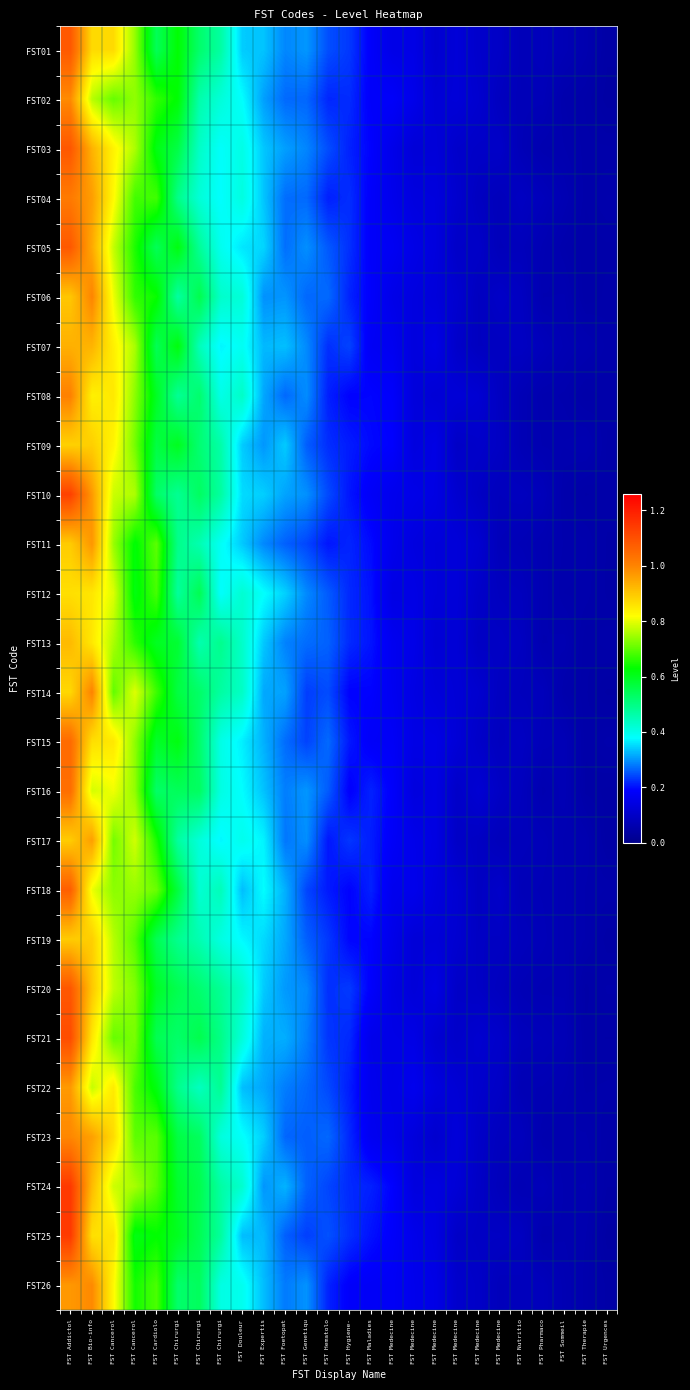

Reading left to right, list all the values displayed in this chart.

FST01: FST Addictol=1.1	FST Bio-info=0.9	FST Cancerol=0.9	FST Cancerol=0.7	FST Cardiolo=0.5	FST Chirurgi=0.6	FST Chirurgi=0.5	FST Chirurgi=0.5	FST Douleur=0.3	FST Expertis=0.3	FST Foetopat=0.3	FST Genetiqu=0.3	FST Hematolo=0.2	FST Hygiene-=0.2	FST Maladies=0.2	FST Medecine=0.2	FST Medecine=0.1	FST Medecine=0.1	FST Medecine=0.1	FST Medecine=0.1	FST Medecine=0.1	FST Nutritio=0.1	FST Pharmaco=0.1	FST Sommeil=0.1	FST Therapie=0.1	FST Urgences=0.0
FST02: FST Addictol=1.0	FST Bio-info=0.8	FST Cancerol=0.7	FST Cancerol=0.7	FST Cardiolo=0.7	FST Chirurgi=0.6	FST Chirurgi=0.5	FST Chirurgi=0.4	FST Douleur=0.4	FST Expertis=0.3	FST Foetopat=0.3	FST Genetiqu=0.3	FST Hematolo=0.2	FST Hygiene-=0.2	FST Maladies=0.2	FST Medecine=0.2	FST Medecine=0.2	FST Medecine=0.1	FST Medecine=0.1	FST Medecine=0.1	FST Medecine=0.1	FST Nutritio=0.1	FST Pharmaco=0.1	FST Sommeil=0.1	FST Therapie=0.1	FST Urgences=0.0
FST03: FST Addictol=1.1	FST Bio-info=0.9	FST Cancerol=0.8	FST Cancerol=0.8	FST Cardiolo=0.6	FST Chirurgi=0.6	FST Chirurgi=0.4	FST Chirurgi=0.4	FST Douleur=0.4	FST Expertis=0.3	FST Foetopat=0.3	FST Genetiqu=0.3	FST Hematolo=0.2	FST Hygiene-=0.2	FST Maladies=0.2	FST Medecine=0.2	FST Medecine=0.1	FST Medecine=0.1	FST Medecine=0.1	FST Medecine=0.1	FST Medecine=0.1	FST Nutritio=0.1	FST Pharmaco=0.1	FST Sommeil=0.1	FST Therapie=0.1	FST Urgences=0.1
FST04: FST Addictol=1.0	FST Bio-info=1.0	FST Cancerol=0.8	FST Cancerol=0.7	FST Cardiolo=0.7	FST Chirurgi=0.5	FST Chirurgi=0.4	FST Chirurgi=0.4	FST Douleur=0.4	FST Expertis=0.3	FST Foetopat=0.3	FST Genetiqu=0.3	FST Hematolo=0.2	FST Hygiene-=0.2	FST Maladies=0.2	FST Medecine=0.2	FST Medecine=0.1	FST Medecine=0.1	FST Medecine=0.1	FST Medecine=0.1	FST Medecine=0.1	FST Nutritio=0.1	FST Pharmaco=0.1	FST Sommeil=0.1	FST Therapie=0.1	FST Urgences=0.1
FST05: FST Addictol=1.1	FST Bio-info=0.9	FST Cancerol=0.8	FST Cancerol=0.7	FST Cardiolo=0.5	FST Chirurgi=0.6	FST Chirurgi=0.5	FST Chirurgi=0.4	FST Douleur=0.4	FST Expertis=0.3	FST Foetopat=0.3	FST Genetiqu=0.3	FST Hematolo=0.3	FST Hygiene-=0.2	FST Maladies=0.2	FST Medecine=0.2	FST Medecine=0.2	FST Medecine=0.1	FST Medecine=0.1	FST Medecine=0.1	FST Medecine=0.1	FST Nutritio=0.1	FST Pharmaco=0.1	FST Sommeil=0.1	FST Therapie=0.0	FST Urgences=0.1
FST06: FST Addictol=0.9	FST Bio-info=1.0	FST Cancerol=0.8	FST Cancerol=0.7	FST Cardiolo=0.6	FST Chirurgi=0.5	FST Chirurgi=0.6	FST Chirurgi=0.4	FST Douleur=0.4	FST Expertis=0.3	FST Foetopat=0.3	FST Genetiqu=0.3	FST Hematolo=0.3	FST Hygiene-=0.2	FST Maladies=0.2	FST Medecine=0.2	FST Medecine=0.1	FST Medecine=0.1	FST Medecine=0.1	FST Medecine=0.1	FST Medecine=0.1	FST Nutritio=0.1	FST Pharmaco=0.1	FST Sommeil=0.1	FST Therapie=0.0	FST Urgences=0.1
FST07: FST Addictol=0.9	FST Bio-info=0.9	FST Cancerol=0.8	FST Cancerol=0.8	FST Cardiolo=0.5	FST Chirurgi=0.6	FST Chirurgi=0.4	FST Chirurgi=0.4	FST Douleur=0.4	FST Expertis=0.3	FST Foetopat=0.3	FST Genetiqu=0.3	FST Hematolo=0.2	FST Hygiene-=0.2	FST Maladies=0.2	FST Medecine=0.2	FST Medecine=0.1	FST Medecine=0.1	FST Medecine=0.1	FST Medecine=0.1	FST Medecine=0.1	FST Nutritio=0.1	FST Pharmaco=0.1	FST Sommeil=0.1	FST Therapie=0.1	FST Urgences=0.1
FST08: FST Addictol=1.0	FST Bio-info=0.8	FST Cancerol=0.9	FST Cancerol=0.7	FST Cardiolo=0.6	FST Chirurgi=0.5	FST Chirurgi=0.5	FST Chirurgi=0.4	FST Douleur=0.4	FST Expertis=0.3	FST Foetopat=0.3	FST Genetiqu=0.3	FST Hematolo=0.2	FST Hygiene-=0.2	FST Maladies=0.2	FST Medecine=0.2	FST Medecine=0.1	FST Medecine=0.1	FST Medecine=0.1	FST Medecine=0.1	FST Medecine=0.1	FST Nutritio=0.1	FST Pharmaco=0.1	FST Sommeil=0.1	FST Therapie=0.0	FST Urgences=0.1
FST09: FST Addictol=0.9	FST Bio-info=0.9	FST Cancerol=0.8	FST Cancerol=0.7	FST Cardiolo=0.6	FST Chirurgi=0.6	FST Chirurgi=0.5	FST Chirurgi=0.5	FST Douleur=0.3	FST Expertis=0.3	FST Foetopat=0.3	FST Genetiqu=0.3	FST Hematolo=0.2	FST Hygiene-=0.2	FST Maladies=0.2	FST Medecine=0.2	FST Medecine=0.1	FST Medecine=0.1	FST Medecine=0.1	FST Medecine=0.1	FST Medecine=0.1	FST Nutritio=0.1	FST Pharmaco=0.1	FST Sommeil=0.1	FST Therapie=0.1	FST Urgences=0.1
FST10: FST Addictol=1.1	FST Bio-info=1.0	FST Cancerol=0.8	FST Cancerol=0.8	FST Cardiolo=0.5	FST Chirurgi=0.5	FST Chirurgi=0.5	FST Chirurgi=0.5	FST Douleur=0.4	FST Expertis=0.3	FST Foetopat=0.3	FST Genetiqu=0.3	FST Hematolo=0.2	FST Hygiene-=0.2	FST Maladies=0.2	FST Medecine=0.2	FST Medecine=0.2	FST Medecine=0.1	FST Medecine=0.1	FST Medecine=0.1	FST Medecine=0.1	FST Nutritio=0.1	FST Pharmaco=0.1	FST Sommeil=0.1	FST Therapie=0.0	FST Urgences=0.1
FST11: FST Addictol=0.9	FST Bio-info=1.0	FST Cancerol=0.7	FST Cancerol=0.6	FST Cardiolo=0.7	FST Chirurgi=0.5	FST Chirurgi=0.5	FST Chirurgi=0.4	FST Douleur=0.3	FST Expertis=0.3	FST Foetopat=0.3	FST Genetiqu=0.2	FST Hematolo=0.2	FST Hygiene-=0.2	FST Maladies=0.2	FST Medecine=0.2	FST Medecine=0.1	FST Medecine=0.1	FST Medecine=0.1	FST Medecine=0.1	FST Medecine=0.1	FST Nutritio=0.1	FST Pharmaco=0.1	FST Sommeil=0.1	FST Therapie=0.1	FST Urgences=0.0
FST12: FST Addictol=0.9	FST Bio-info=0.9	FST Cancerol=0.8	FST Cancerol=0.6	FST Cardiolo=0.7	FST Chirurgi=0.5	FST Chirurgi=0.5	FST Chirurgi=0.4	FST Douleur=0.4	FST Expertis=0.4	FST Foetopat=0.3	FST Genetiqu=0.3	FST Hematolo=0.3	FST Hygiene-=0.2	FST Maladies=0.2	FST Medecine=0.1	FST Medecine=0.1	FST Medecine=0.1	FST Medecine=0.1	FST Medecine=0.1	FST Medecine=0.1	FST Nutritio=0.1	FST Pharmaco=0.1	FST Sommeil=0.1	FST Therapie=0.1	FST Urgences=0.0
FST13: FST Addictol=0.9	FST Bio-info=0.9	FST Cancerol=0.8	FST Cancerol=0.7	FST Cardiolo=0.6	FST Chirurgi=0.6	FST Chirurgi=0.5	FST Chirurgi=0.5	FST Douleur=0.4	FST Expertis=0.3	FST Foetopat=0.3	FST Genetiqu=0.3	FST Hematolo=0.3	FST Hygiene-=0.2	FST Maladies=0.2	FST Medecine=0.2	FST Medecine=0.2	FST Medecine=0.1	FST Medecine=0.1	FST Medecine=0.1	FST Medecine=0.1	FST Nutritio=0.1	FST Pharmaco=0.1	FST Sommeil=0.1	FST Therapie=0.0	FST Urgences=0.1
FST14: FST Addictol=0.9	FST Bio-info=1.0	FST Cancerol=0.7	FST Cancerol=0.8	FST Cardiolo=0.7	FST Chirurgi=0.6	FST Chirurgi=0.5	FST Chirurgi=0.5	FST Douleur=0.4	FST Expertis=0.3	FST Foetopat=0.3	FST Genetiqu=0.2	FST Hematolo=0.2	FST Hygiene-=0.2	FST Maladies=0.2	FST Medecine=0.2	FST Medecine=0.1	FST Medecine=0.1	FST Medecine=0.1	FST Medecine=0.1	FST Medecine=0.1	FST Nutritio=0.1	FST Pharmaco=0.1	FST Sommeil=0.1	FST Therapie=0.0	FST Urgences=0.0
FST15: FST Addictol=1.0	FST Bio-info=0.9	FST Cancerol=0.9	FST Cancerol=0.7	FST Cardiolo=0.6	FST Chirurgi=0.6	FST Chirurgi=0.5	FST Chirurgi=0.4	FST Douleur=0.4	FST Expertis=0.3	FST Foetopat=0.3	FST Genetiqu=0.2	FST Hematolo=0.3	FST Hygiene-=0.2	FST Maladies=0.2	FST Medecine=0.2	FST Medecine=0.1	FST Medecine=0.1	FST Medecine=0.1	FST Medecine=0.1	FST Medecine=0.1	FST Nutritio=0.1	FST Pharmaco=0.1	FST Sommeil=0.1	FST Therapie=0.0	FST Urgences=0.1
FST16: FST Addictol=1.0	FST Bio-info=0.8	FST Cancerol=0.8	FST Cancerol=0.7	FST Cardiolo=0.5	FST Chirurgi=0.5	FST Chirurgi=0.5	FST Chirurgi=0.4	FST Douleur=0.4	FST Expertis=0.3	FST Foetopat=0.3	FST Genetiqu=0.3	FST Hematolo=0.3	FST Hygiene-=0.2	FST Maladies=0.2	FST Medecine=0.2	FST Medecine=0.1	FST Medecine=0.1	FST Medecine=0.1	FST Medecine=0.1	FST Medecine=0.1	FST Nutritio=0.1	FST Pharmaco=0.1	FST Sommeil=0.1	FST Therapie=0.0	FST Urgences=0.0
FST17: FST Addictol=0.9	FST Bio-info=1.0	FST Cancerol=0.7	FST Cancerol=0.8	FST Cardiolo=0.6	FST Chirurgi=0.5	FST Chirurgi=0.4	FST Chirurgi=0.4	FST Douleur=0.4	FST Expertis=0.4	FST Foetopat=0.3	FST Genetiqu=0.3	FST Hematolo=0.2	FST Hygiene-=0.2	FST Maladies=0.2	FST Medecine=0.2	FST Medecine=0.2	FST Medecine=0.1	FST Medecine=0.1	FST Medecine=0.1	FST Medecine=0.1	FST Nutritio=0.1	FST Pharmaco=0.1	FST Sommeil=0.1	FST Therapie=0.1	FST Urgences=0.0
FST18: FST Addictol=1.1	FST Bio-info=0.8	FST Cancerol=0.7	FST Cancerol=0.7	FST Cardiolo=0.7	FST Chirurgi=0.6	FST Chirurgi=0.4	FST Chirurgi=0.4	FST Douleur=0.3	FST Expertis=0.4	FST Foetopat=0.3	FST Genetiqu=0.2	FST Hematolo=0.2	FST Hygiene-=0.2	FST Maladies=0.2	FST Medecine=0.2	FST Medecine=0.2	FST Medecine=0.1	FST Medecine=0.1	FST Medecine=0.1	FST Medecine=0.1	FST Nutritio=0.1	FST Pharmaco=0.1	FST Sommeil=0.1	FST Therapie=0.1	FST Urgences=0.1
FST19: FST Addictol=0.9	FST Bio-info=0.9	FST Cancerol=0.8	FST Cancerol=0.7	FST Cardiolo=0.5	FST Chirurgi=0.5	FST Chirurgi=0.5	FST Chirurgi=0.4	FST Douleur=0.4	FST Expertis=0.4	FST Foetopat=0.3	FST Genetiqu=0.3	FST Hematolo=0.2	FST Hygiene-=0.2	FST Maladies=0.2	FST Medecine=0.2	FST Medecine=0.1	FST Medecine=0.1	FST Medecine=0.1	FST Medecine=0.1	FST Medecine=0.1	FST Nutritio=0.1	FST Pharmaco=0.1	FST Sommeil=0.1	FST Therapie=0.1	FST Urgences=0.0
FST20: FST Addictol=1.1	FST Bio-info=0.9	FST Cancerol=0.8	FST Cancerol=0.7	FST Cardiolo=0.6	FST Chirurgi=0.6	FST Chirurgi=0.5	FST Chirurgi=0.5	FST Douleur=0.4	FST Expertis=0.3	FST Foetopat=0.3	FST Genetiqu=0.3	FST Hematolo=0.2	FST Hygiene-=0.2	FST Maladies=0.2	FST Medecine=0.1	FST Medecine=0.1	FST Medecine=0.1	FST Medecine=0.1	FST Medecine=0.1	FST Medecine=0.1	FST Nutritio=0.1	FST Pharmaco=0.1	FST Sommeil=0.1	FST Therapie=0.0	FST Urgences=0.1
FST21: FST Addictol=1.1	FST Bio-info=0.9	FST Cancerol=0.7	FST Cancerol=0.7	FST Cardiolo=0.5	FST Chirurgi=0.5	FST Chirurgi=0.6	FST Chirurgi=0.5	FST Douleur=0.4	FST Expertis=0.3	FST Foetopat=0.3	FST Genetiqu=0.3	FST Hematolo=0.2	FST Hygiene-=0.2	FST Maladies=0.2	FST Medecine=0.2	FST Medecine=0.1	FST Medecine=0.1	FST Medecine=0.1	FST Medecine=0.1	FST Medecine=0.1	FST Nutritio=0.1	FST Pharmaco=0.1	FST Sommeil=0.1	FST Therapie=0.1	FST Urgences=0.0
FST22: FST Addictol=1.0	FST Bio-info=0.8	FST Cancerol=0.8	FST Cancerol=0.7	FST Cardiolo=0.6	FST Chirurgi=0.5	FST Chirurgi=0.4	FST Chirurgi=0.5	FST Douleur=0.3	FST Expertis=0.3	FST Foetopat=0.3	FST Genetiqu=0.3	FST Hematolo=0.2	FST Hygiene-=0.2	FST Maladies=0.2	FST Medecine=0.2	FST Medecine=0.2	FST Medecine=0.1	FST Medecine=0.1	FST Medecine=0.1	FST Medecine=0.1	FST Nutritio=0.1	FST Pharmaco=0.1	FST Sommeil=0.1	FST Therapie=0.1	FST Urgences=0.1
FST23: FST Addictol=1.0	FST Bio-info=1.0	FST Cancerol=0.9	FST Cancerol=0.7	FST Cardiolo=0.7	FST Chirurgi=0.6	FST Chirurgi=0.5	FST Chirurgi=0.4	FST Douleur=0.4	FST Expertis=0.3	FST Foetopat=0.3	FST Genetiqu=0.3	FST Hematolo=0.3	FST Hygiene-=0.2	FST Maladies=0.2	FST Medecine=0.2	FST Medecine=0.1	FST Medecine=0.1	FST Medecine=0.1	FST Medecine=0.1	FST Medecine=0.1	FST Nutritio=0.1	FST Pharmaco=0.1	FST Sommeil=0.1	FST Therapie=0.1	FST Urgences=0.1
FST24: FST Addictol=1.1	FST Bio-info=0.9	FST Cancerol=0.8	FST Cancerol=0.8	FST Cardiolo=0.7	FST Chirurgi=0.6	FST Chirurgi=0.6	FST Chirurgi=0.5	FST Douleur=0.4	FST Expertis=0.3	FST Foetopat=0.3	FST Genetiqu=0.3	FST Hematolo=0.2	FST Hygiene-=0.2	FST Maladies=0.2	FST Medecine=0.2	FST Medecine=0.1	FST Medecine=0.1	FST Medecine=0.1	FST Medecine=0.1	FST Medecine=0.1	FST Nutritio=0.1	FST Pharmaco=0.1	FST Sommeil=0.1	FST Therapie=0.1	FST Urgences=0.0
FST25: FST Addictol=1.1	FST Bio-info=0.9	FST Cancerol=0.9	FST Cancerol=0.6	FST Cardiolo=0.6	FST Chirurgi=0.6	FST Chirurgi=0.5	FST Chirurgi=0.5	FST Douleur=0.3	FST Expertis=0.3	FST Foetopat=0.3	FST Genetiqu=0.2	FST Hematolo=0.2	FST Hygiene-=0.2	FST Maladies=0.2	FST Medecine=0.2	FST Medecine=0.2	FST Medecine=0.1	FST Medecine=0.1	FST Medecine=0.1	FST Medecine=0.1	FST Nutritio=0.1	FST Pharmaco=0.1	FST Sommeil=0.1	FST Therapie=0.1	FST Urgences=0.0
FST26: FST Addictol=1.0	FST Bio-info=1.0	FST Cancerol=0.8	FST Cancerol=0.6	FST Cardiolo=0.7	FST Chirurgi=0.5	FST Chirurgi=0.5	FST Chirurgi=0.4	FST Douleur=0.4	FST Expertis=0.3	FST Foetopat=0.3	FST Genetiqu=0.3	FST Hematolo=0.2	FST Hygiene-=0.2	FST Maladies=0.2	FST Medecine=0.2	FST Medecine=0.2	FST Medecine=0.1	FST Medecine=0.1	FST Medecine=0.1	FST Medecine=0.1	FST Nutritio=0.1	FST Pharmaco=0.1	FST Sommeil=0.1	FST Therapie=0.1	FST Urgences=0.0